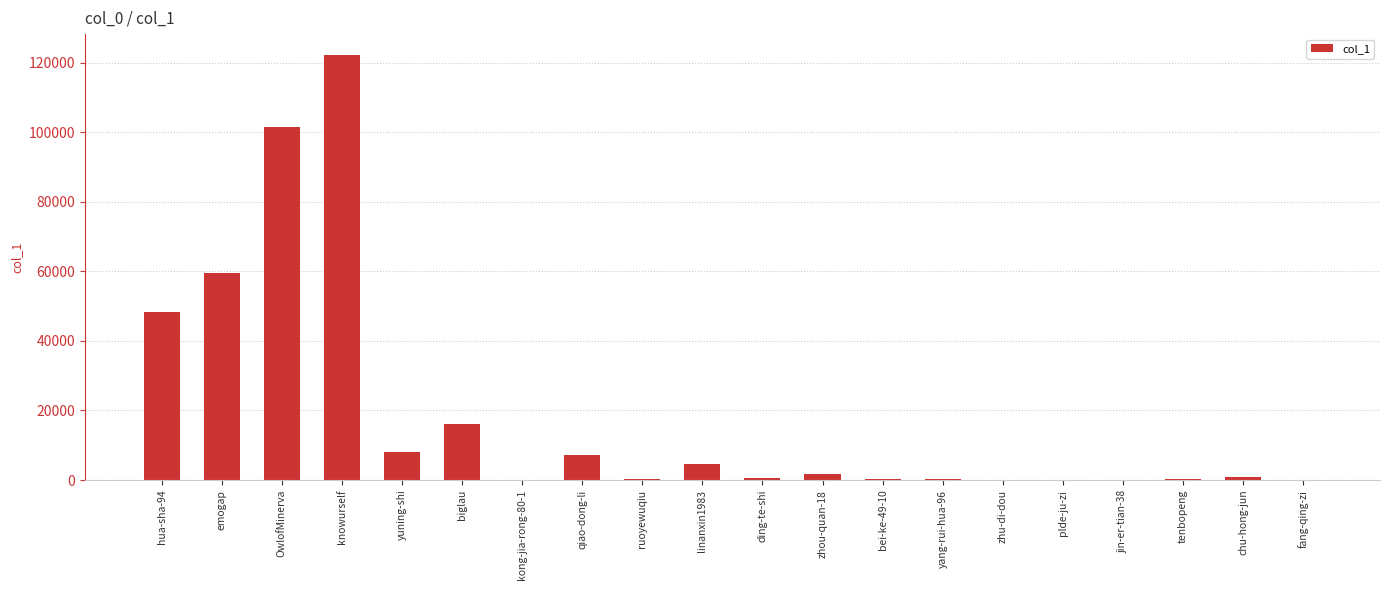

At which label is the value closest to 61053?

emogap